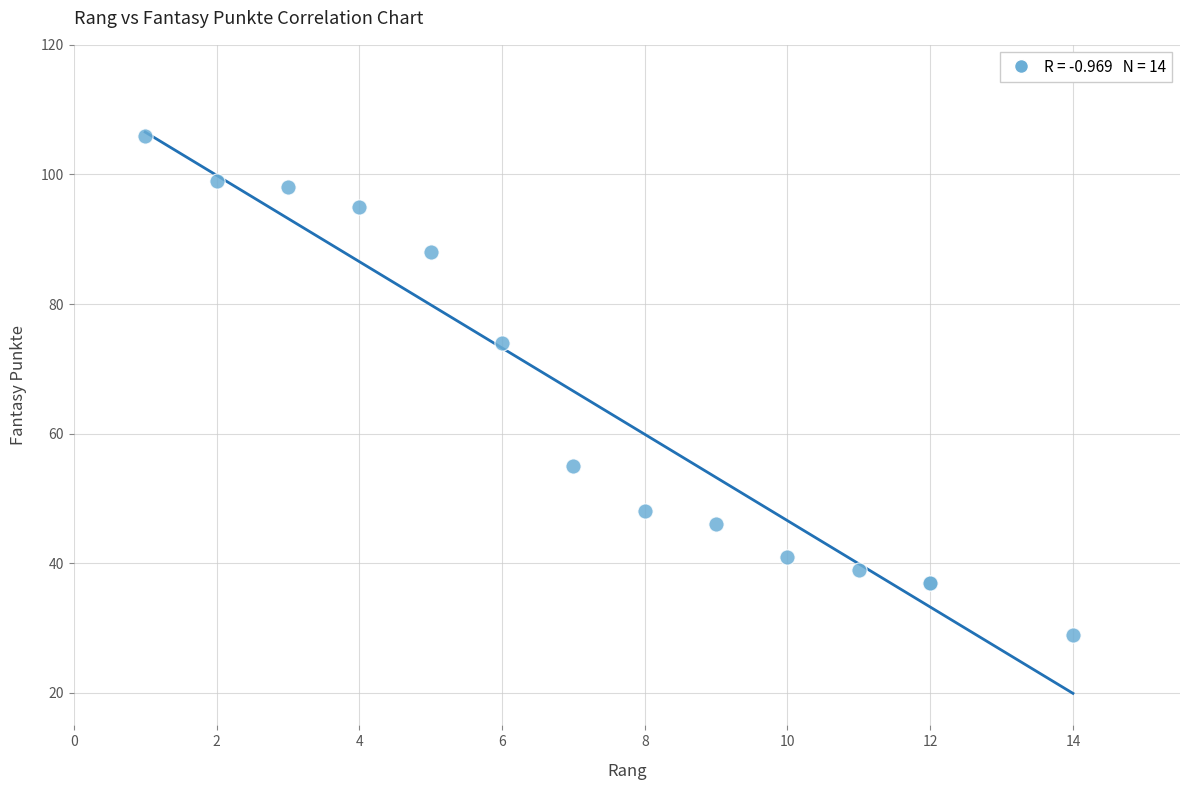

What Y value in the scatter plot is closest to 67?

74